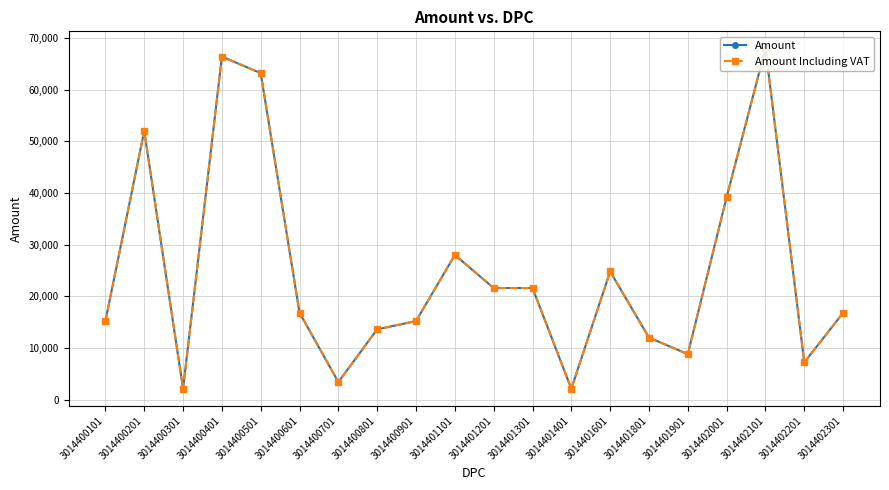

What is the smallest value displayed?

2100